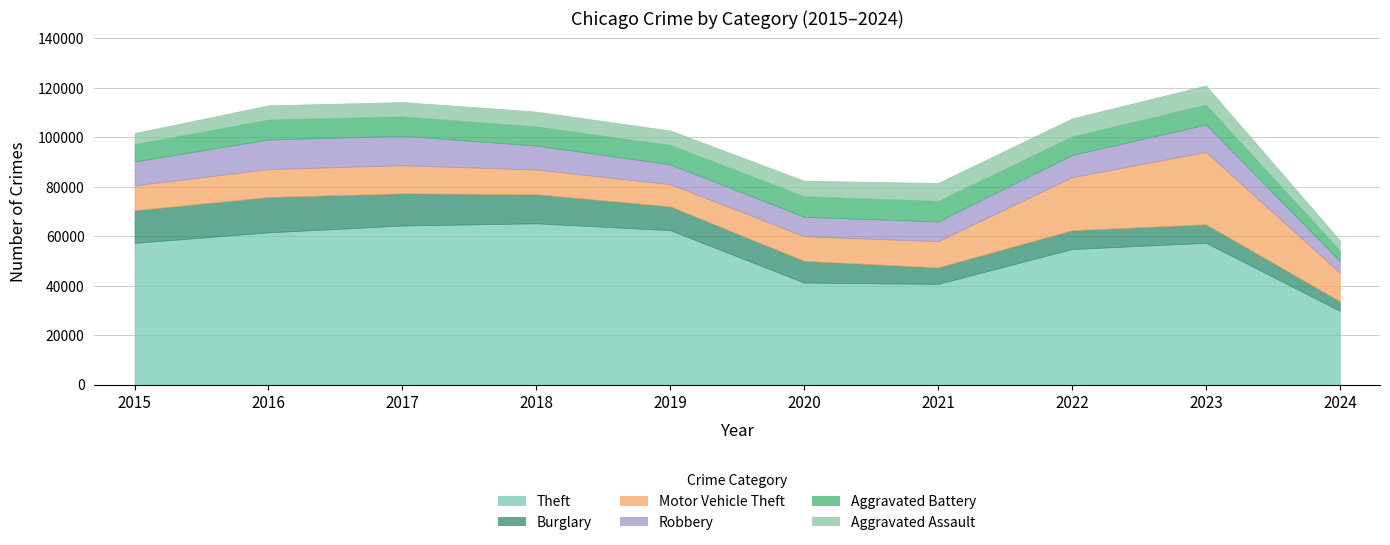

Where is Robbery nearest to the value 8344?

2019